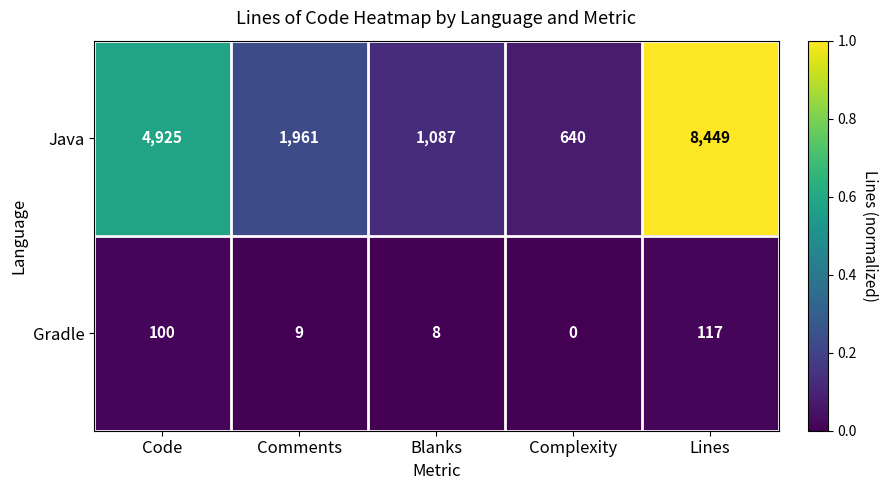

True or false: Gradle has a value of 13 at Blanks.

False